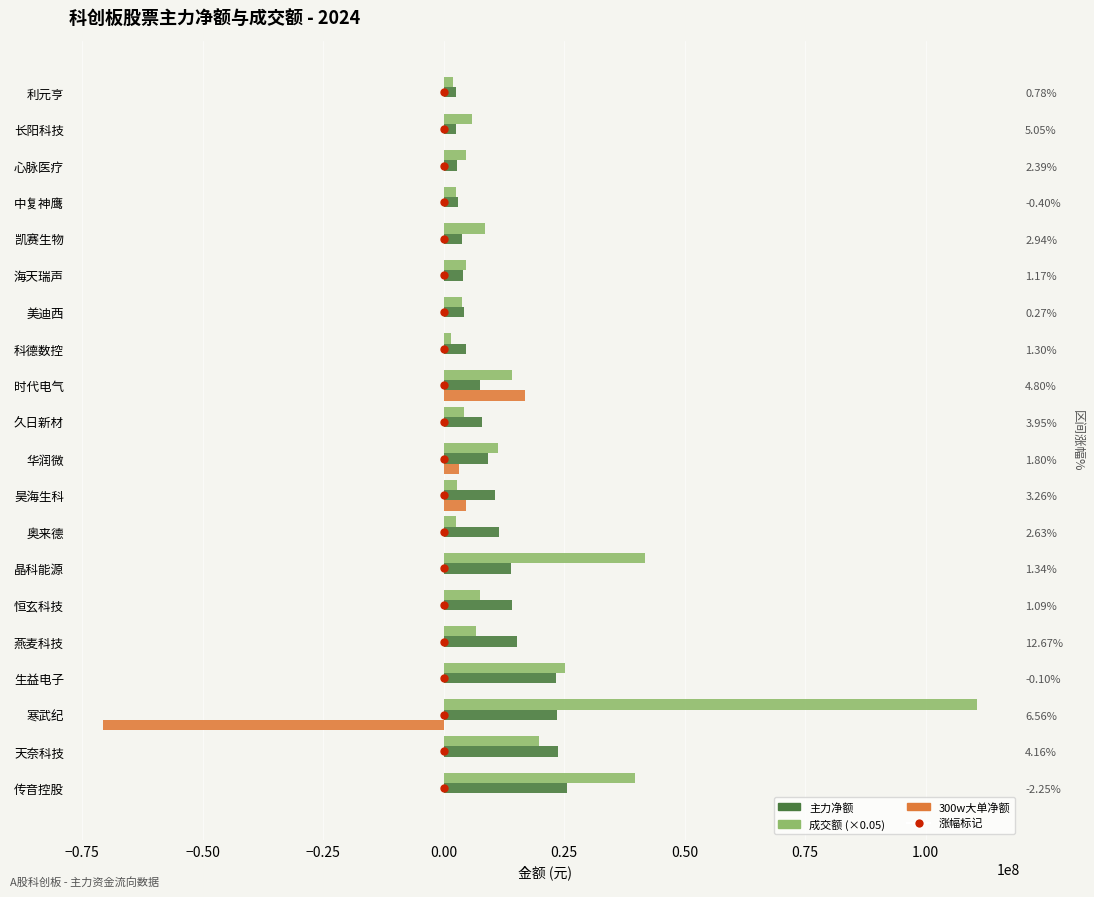

Is it true that 成交额 (×0.05) equals 3187777.2 at 心脉医疗?

False